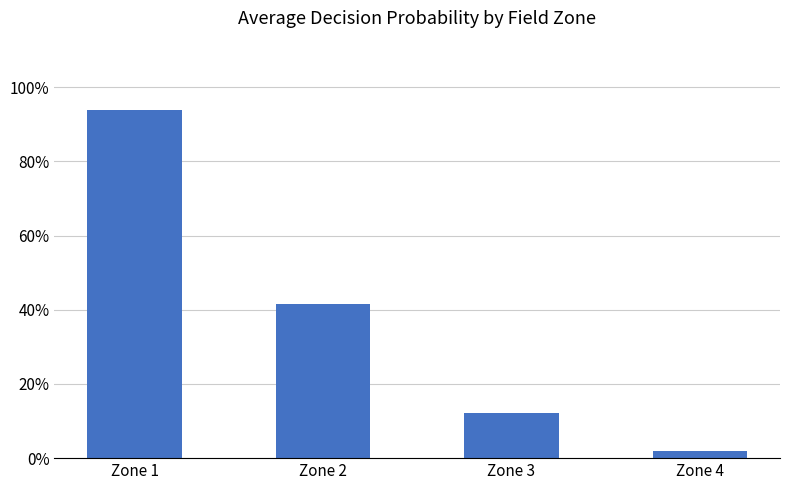

List the labels in order of value, smallest first.

Zone 4, Zone 3, Zone 2, Zone 1